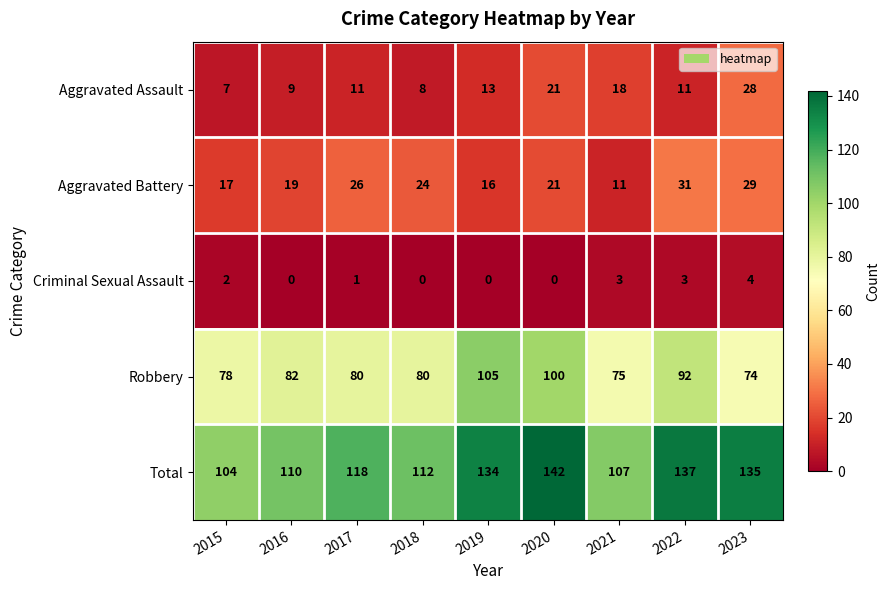

Is it true that Aggravated Assault equals 49 at 2023?

False